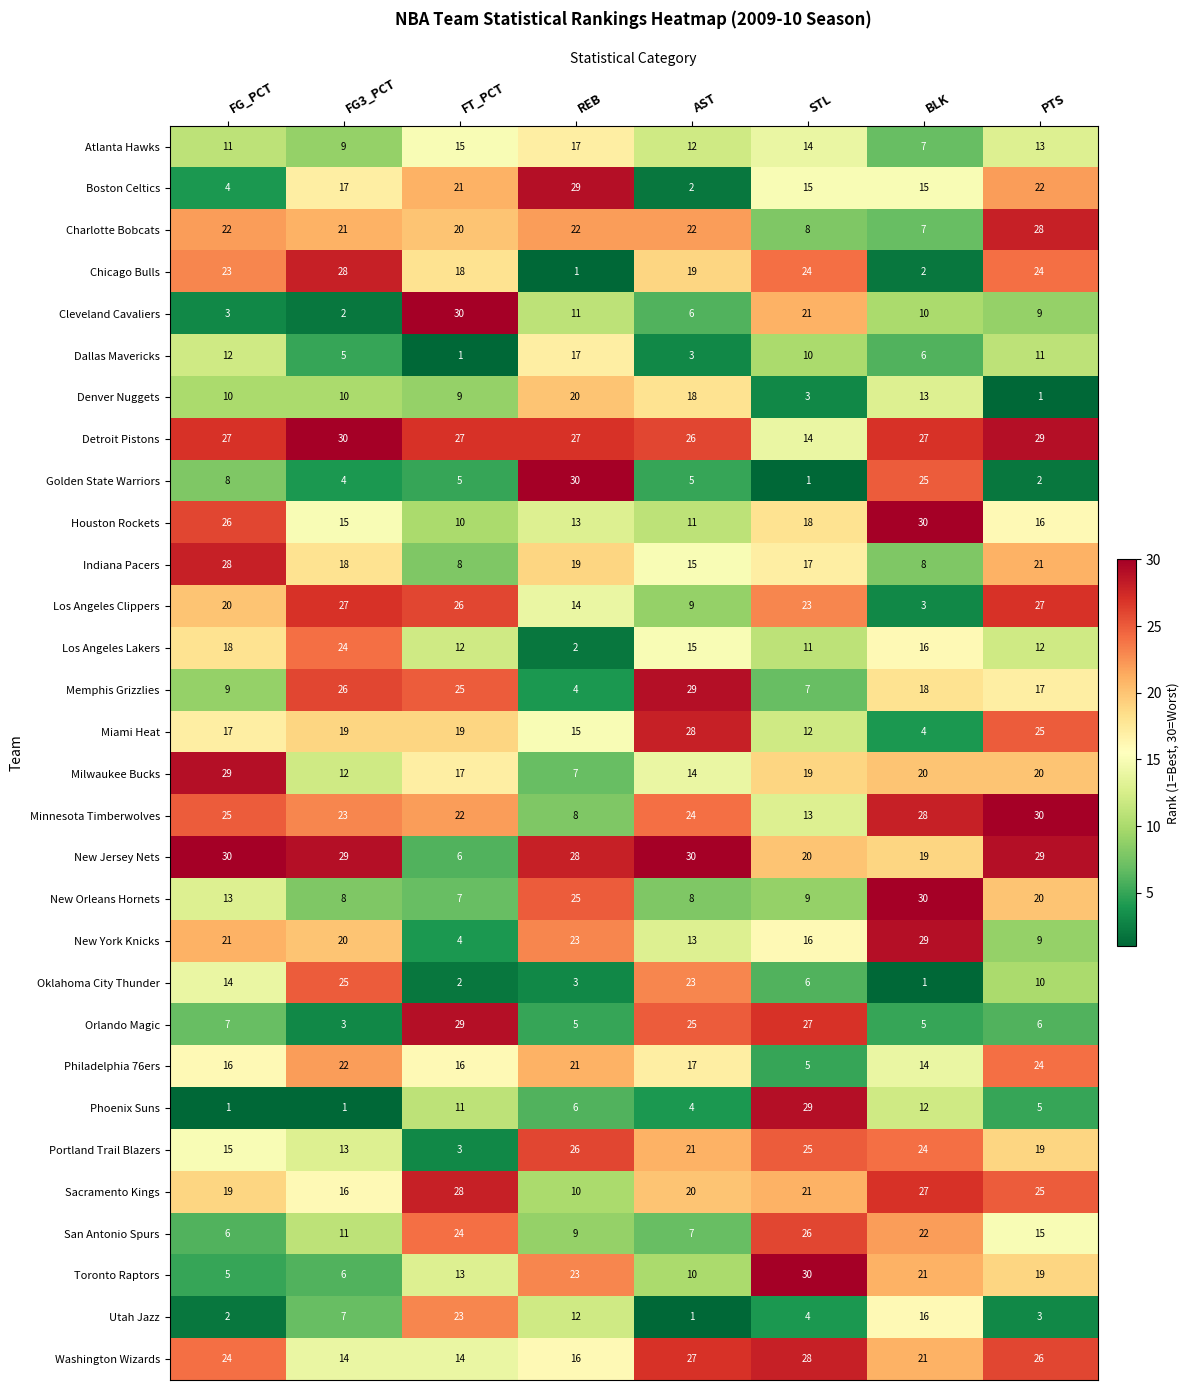

What is the sum of all Denver Nuggets values?

84